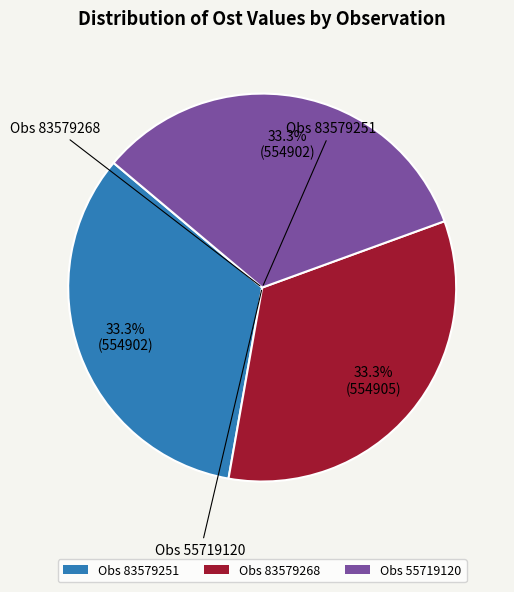

Does Obs 55719120 represent more than half of the total?

No